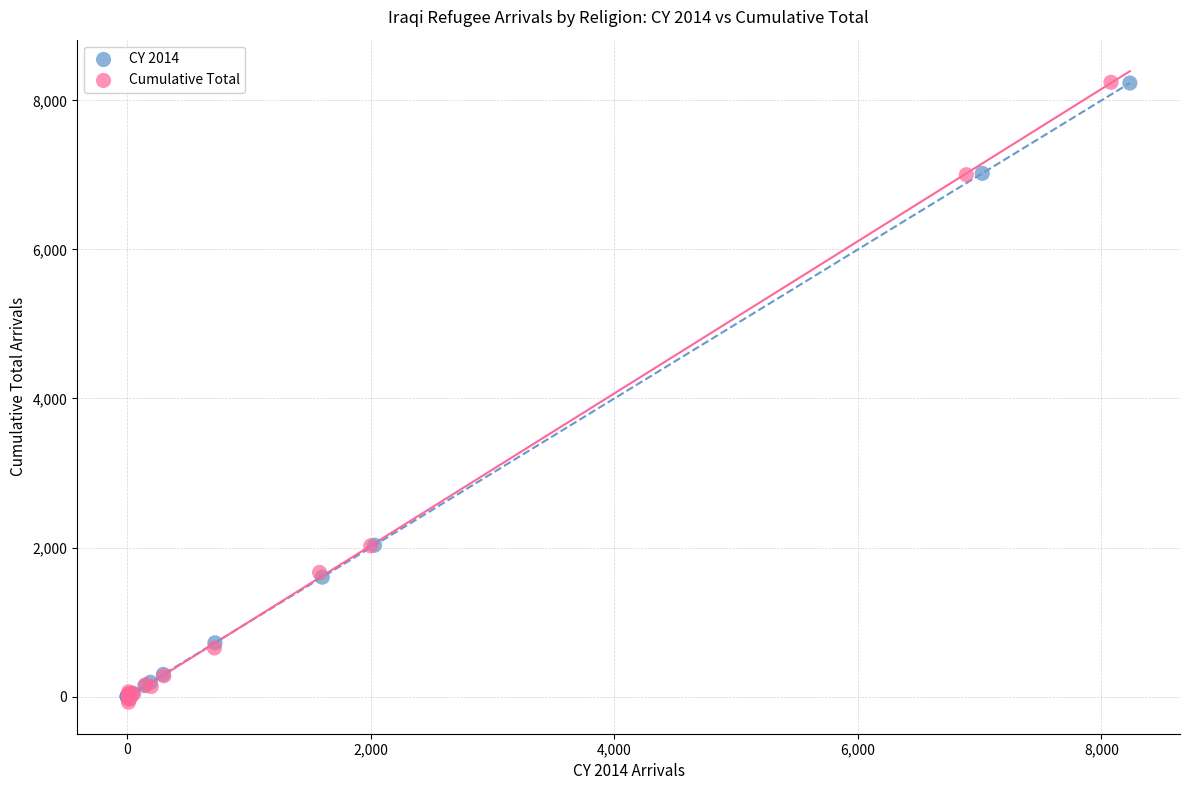

Which series has the largest Y range (max minus min)?

Cumulative Total